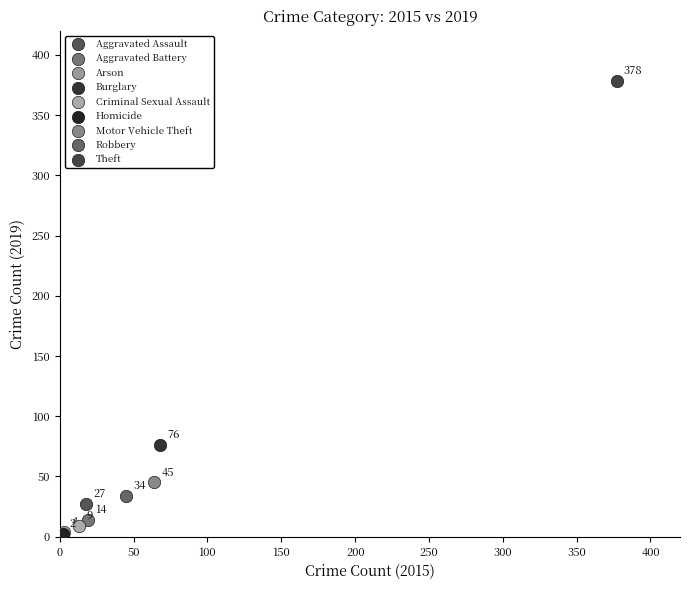

What are all the series names shown in the legend?

Aggravated Assault, Aggravated Battery, Arson, Burglary, Criminal Sexual Assault, Homicide, Motor Vehicle Theft, Robbery, Theft